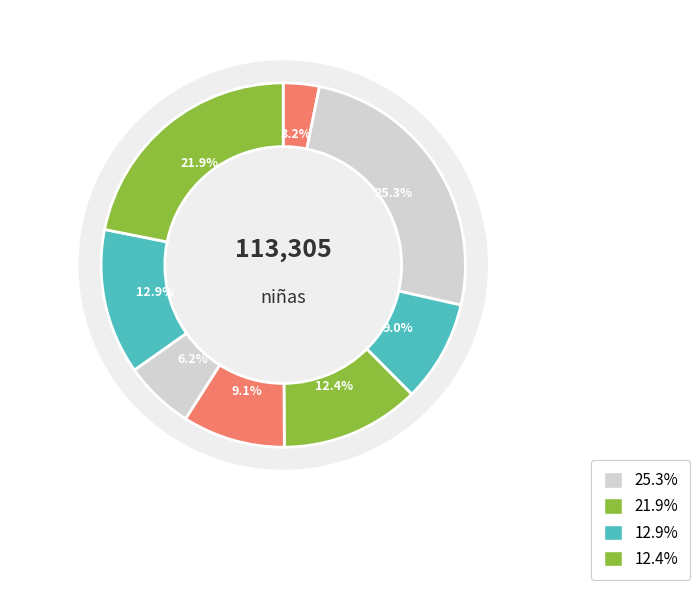

The Almería slice represents 12% of the pie. True or false?

False